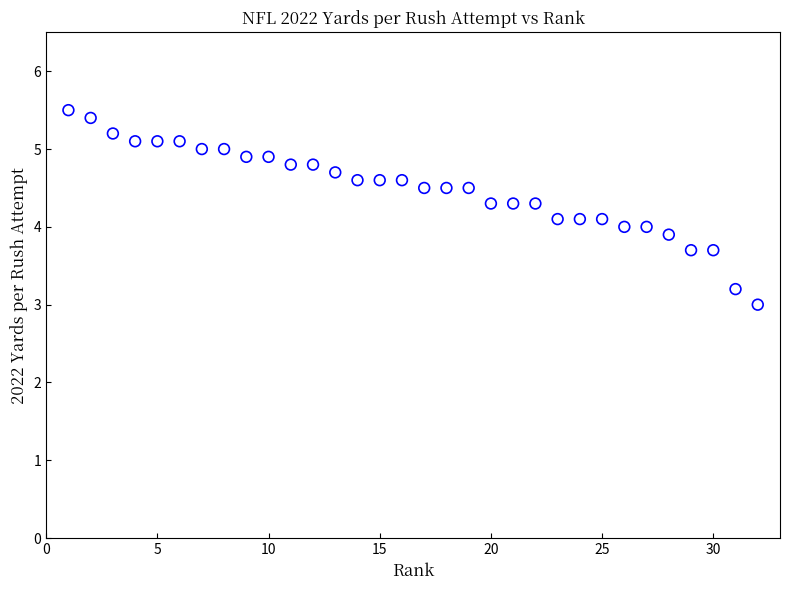

What is the range of X values (max minus min)?

31.0